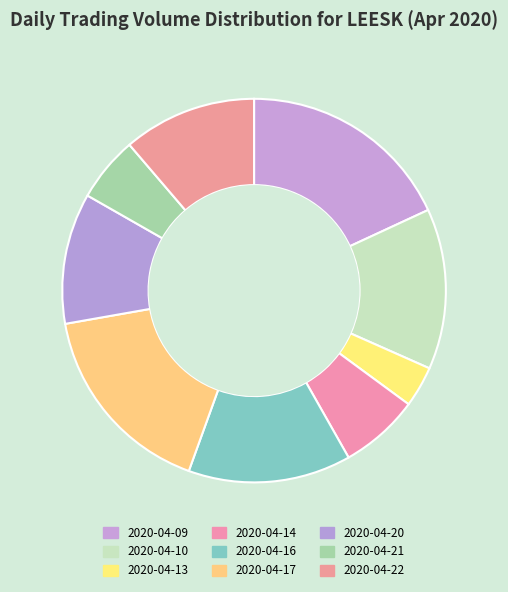

Is it true that 2020-04-22 is 11% of the pie?

True